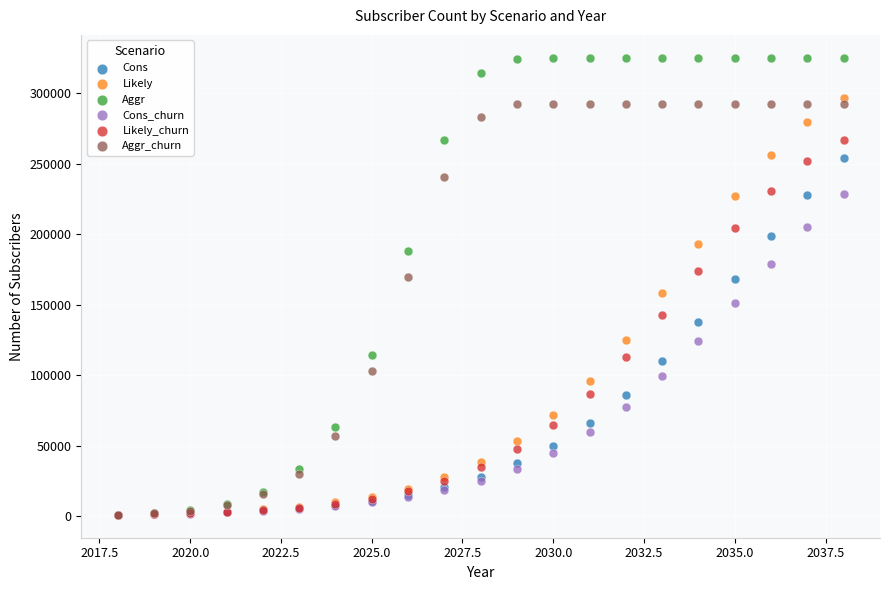

In the Likely_churn series, what Y value is closest to 133884?

142548